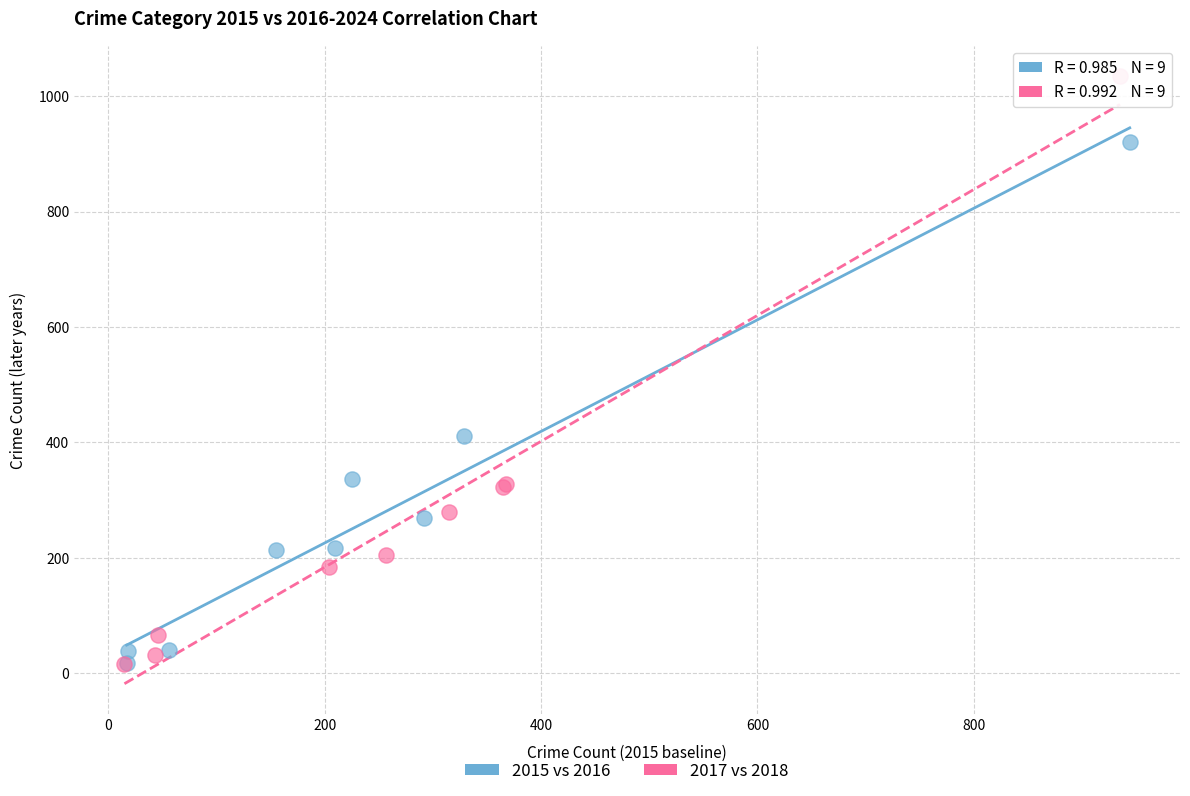

Which series has the widest spread of Y values?

2017 vs 2018